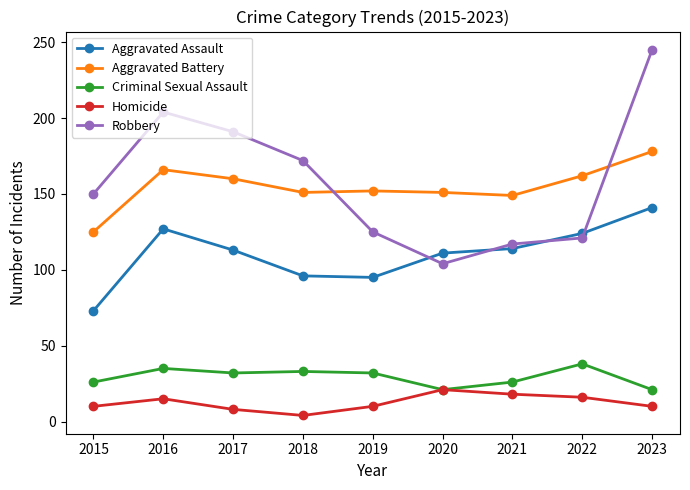

What is the value of the Aggravated Battery point at the 7th from the left?

149